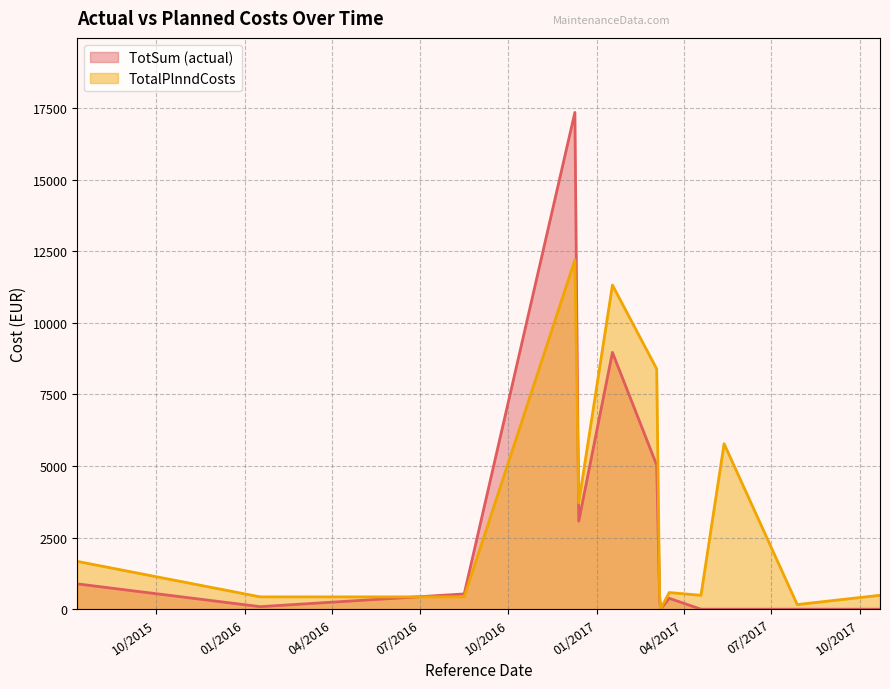

Rank the categories by TotSum (actual) value from lowest to highest.

03/08/2017, 07/28/2017, 04/19/2017, 05/13/2017, 10/22/2017, 01/17/2016, 03/17/2017, 03/07/2017, 08/16/2016, 07/11/2015, 12/13/2016, 03/04/2017, 01/17/2017, 12/09/2016